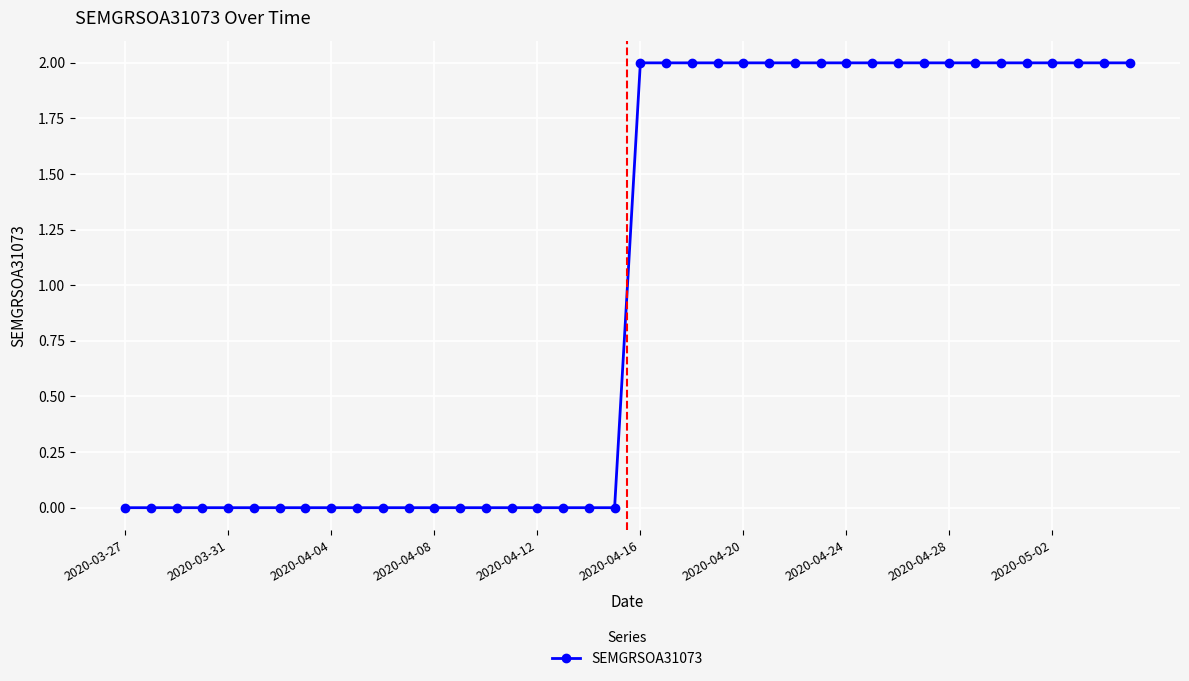

Reading right to left, transcribe all the data shown in this chart.

2	2	2	2	2	2	2	2	2	2	2	2	2	2	2	2	2	2	2	2	0	0	0	0	0	0	0	0	0	0	0	0	0	0	0	0	0	0	0	0